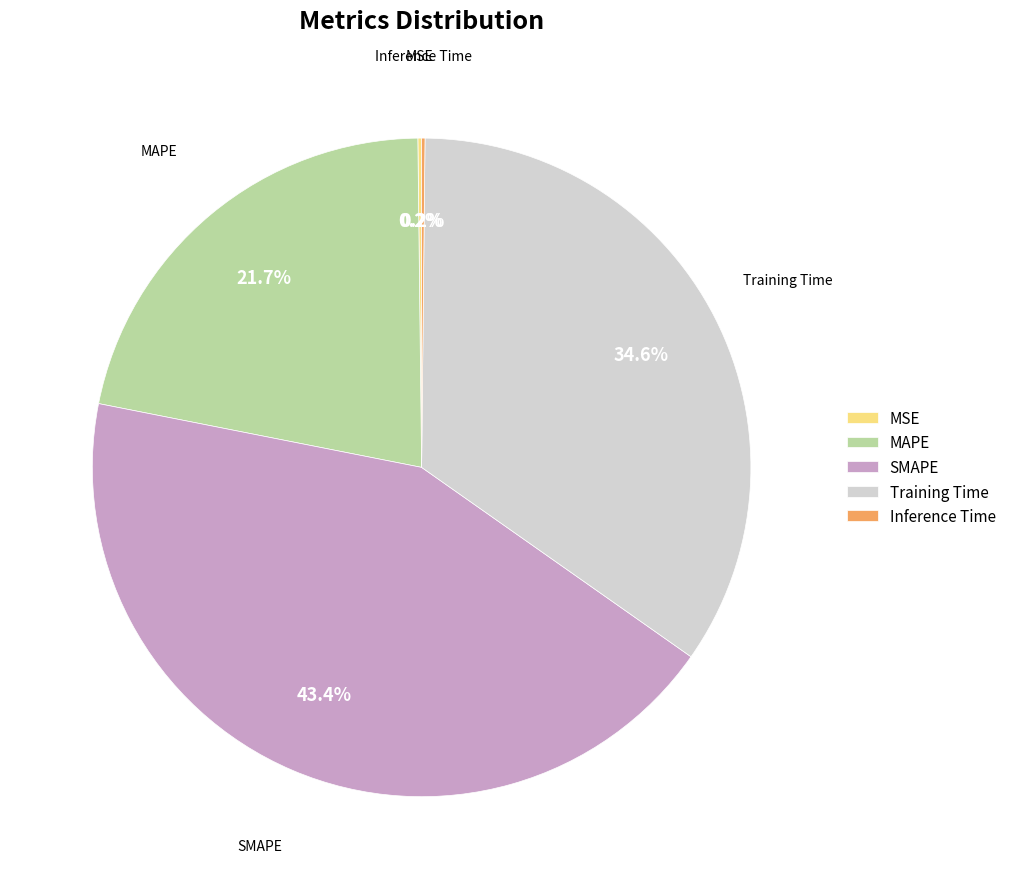

What is the largest slice in the pie chart?

SMAPE